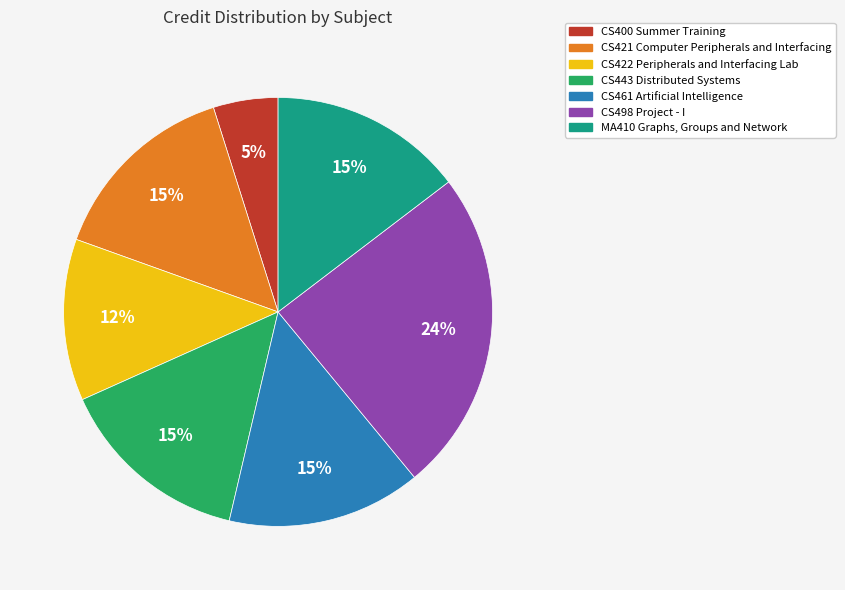

What percentage is the CS461 Artificial Intelligence slice, to the nearest percent?

15%